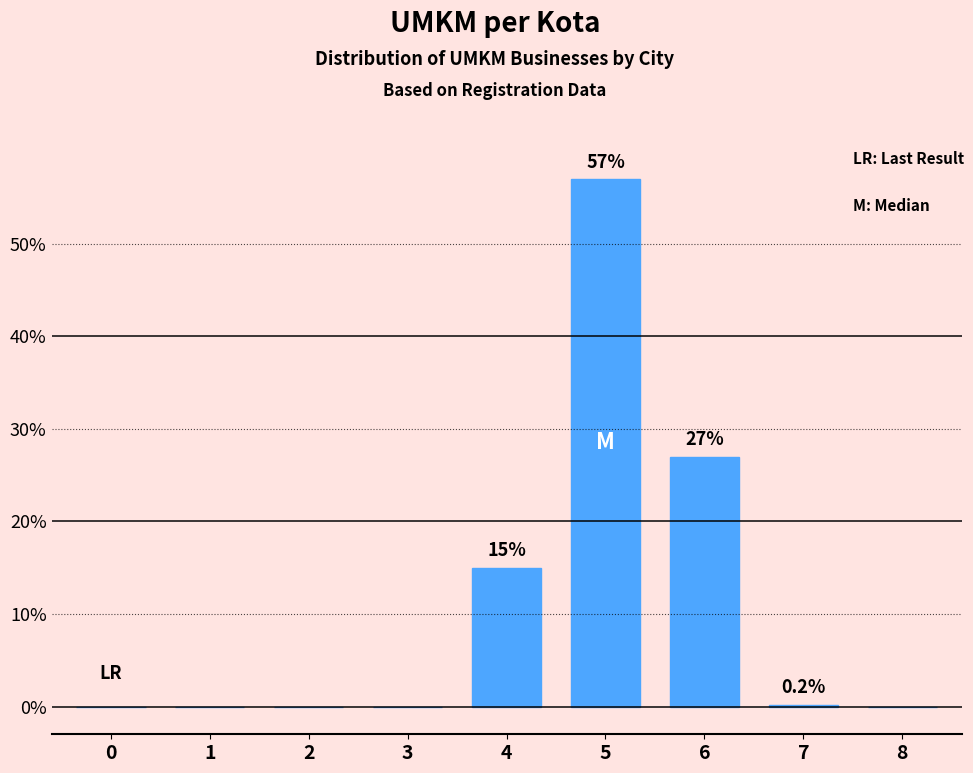

What is the sum of all values?

99.2